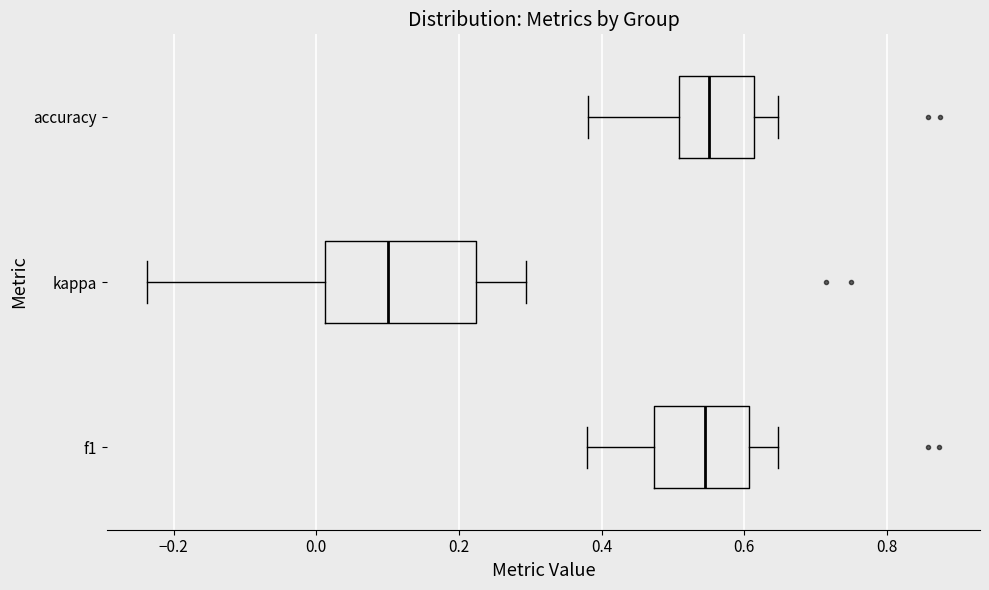

Reading bottom to top, read every box against the x-axis: the position of its median line, the range the box covers, and the ends of its whiskers. The values are not printed on the chart, so give them approximately, as read against the axis.

f1: median 0.54, box 0.48 to 0.60, whiskers 0.38 to 0.64
kappa: median 0.10, box 0.02 to 0.22, whiskers -0.24 to 0.30
accuracy: median 0.56, box 0.50 to 0.62, whiskers 0.38 to 0.64